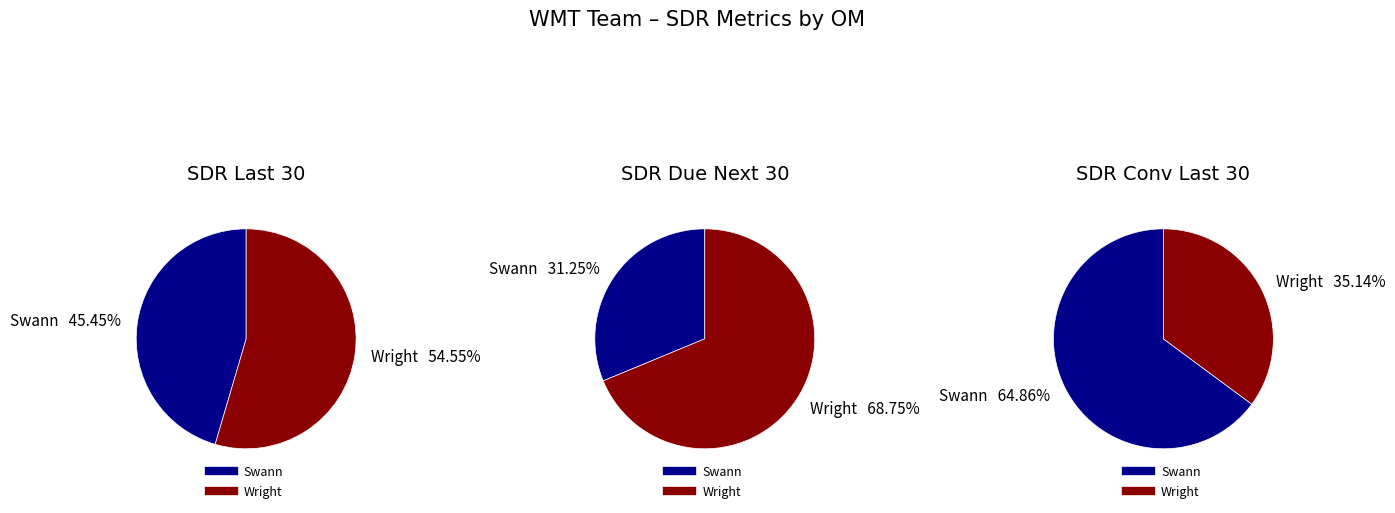

Combined, what portion of the pie is Wright and Swann?

100.0%